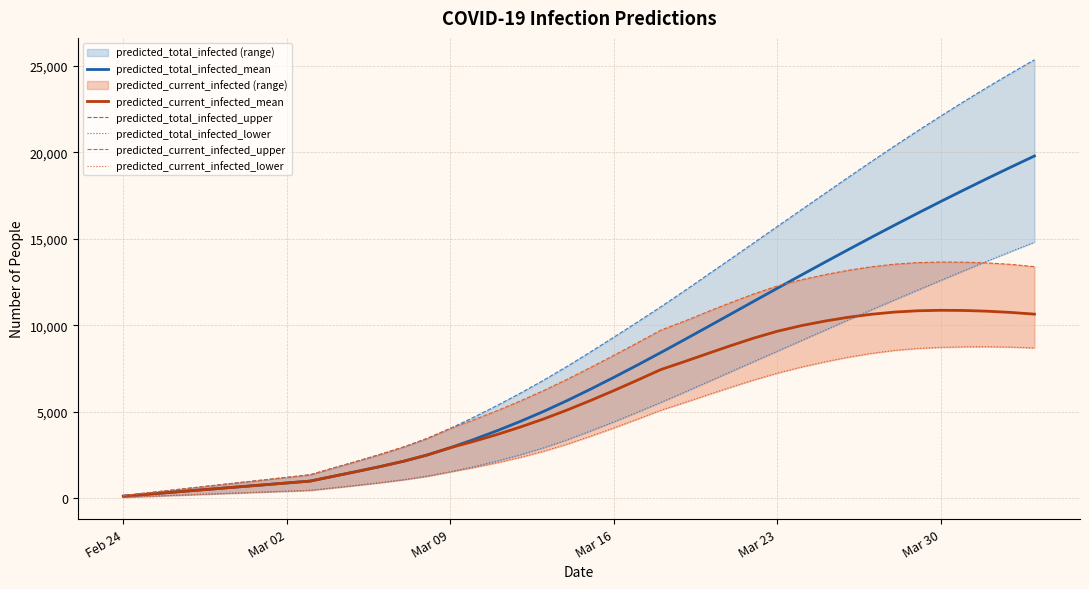

Which series has the largest total across all categories?

predicted_total_infected_upper